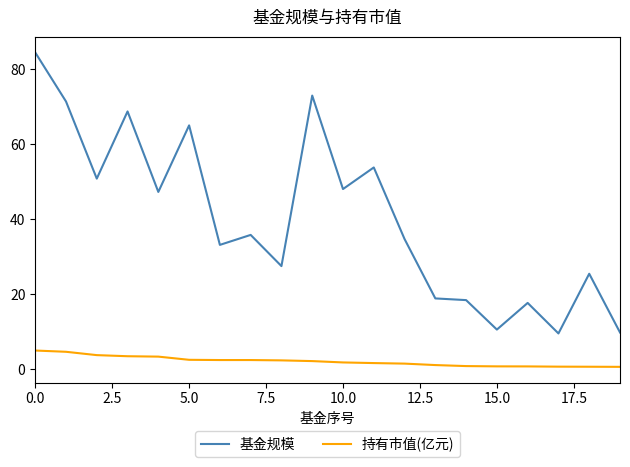

True or false: 基金规模 and 持有市值(亿元) intersect in this chart.

False